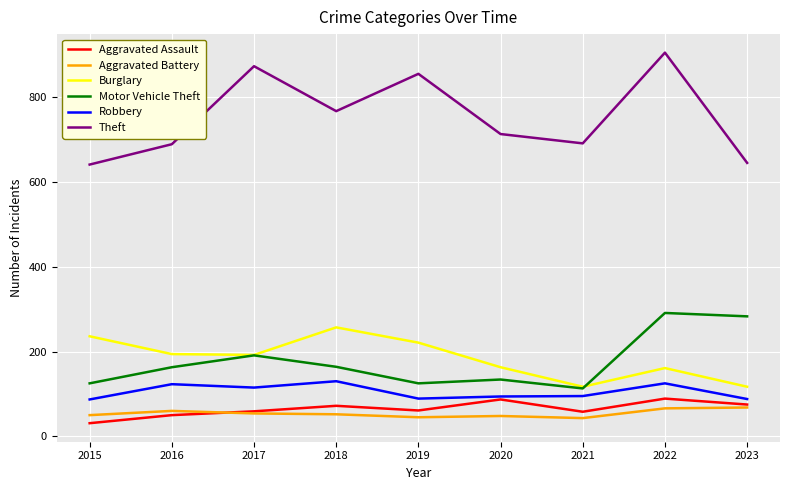

What is the difference between the highest and lowest values at 2023?

577